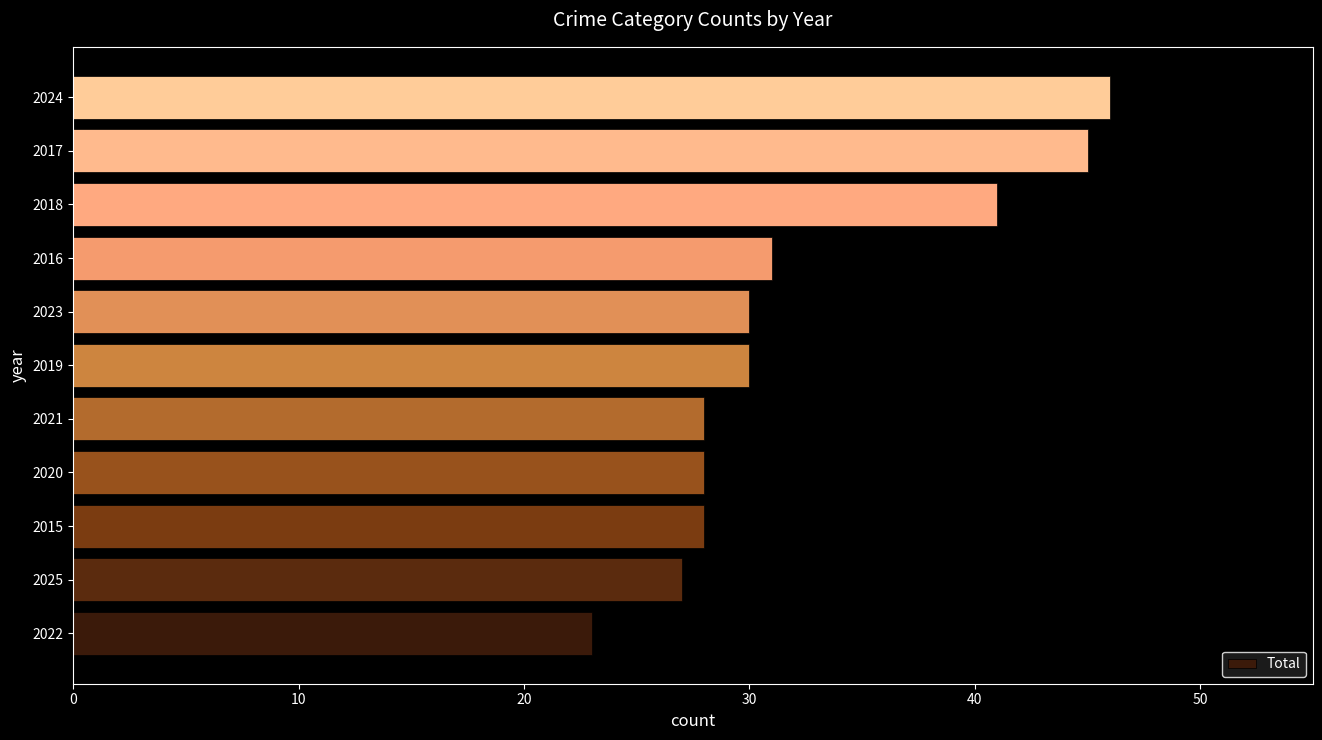

Count the number of data series in this chart.

1